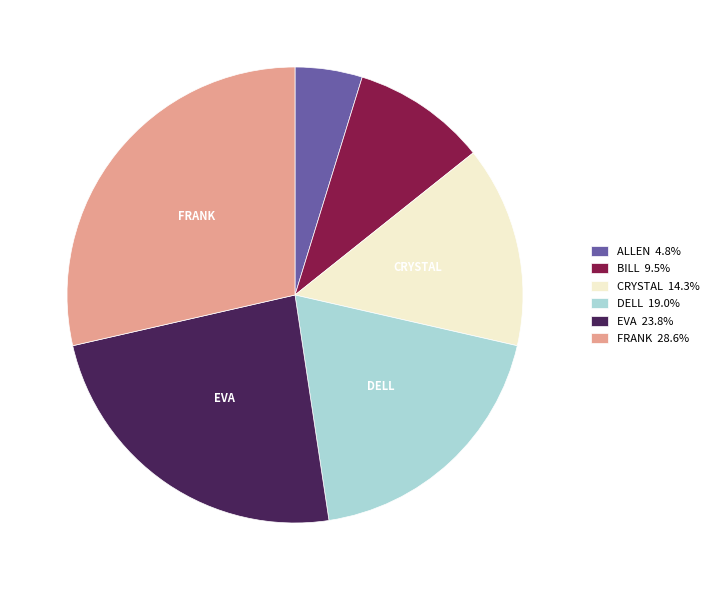

Is there a majority slice in this chart?

No